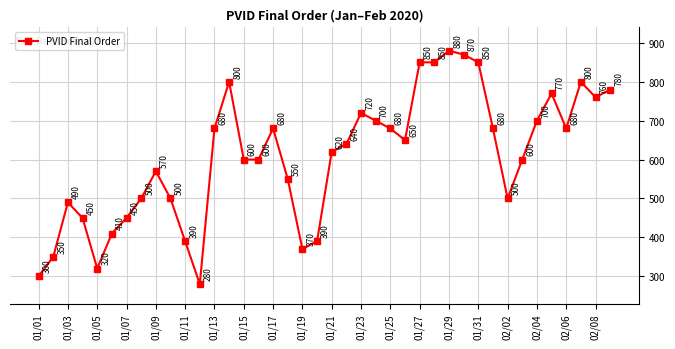

What is the value of the 5th point from the left?

320